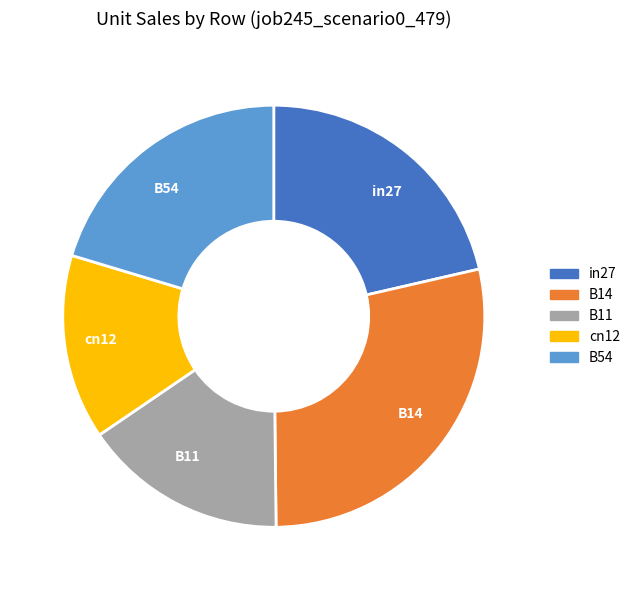

Does cn12 account for over 50% of the chart?

No